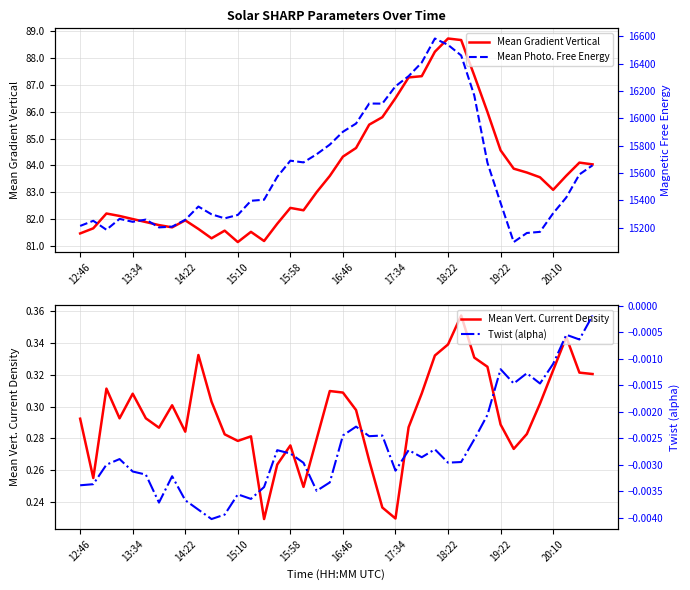

Which series has the largest total across all categories?

Mean Photo. Free Energy